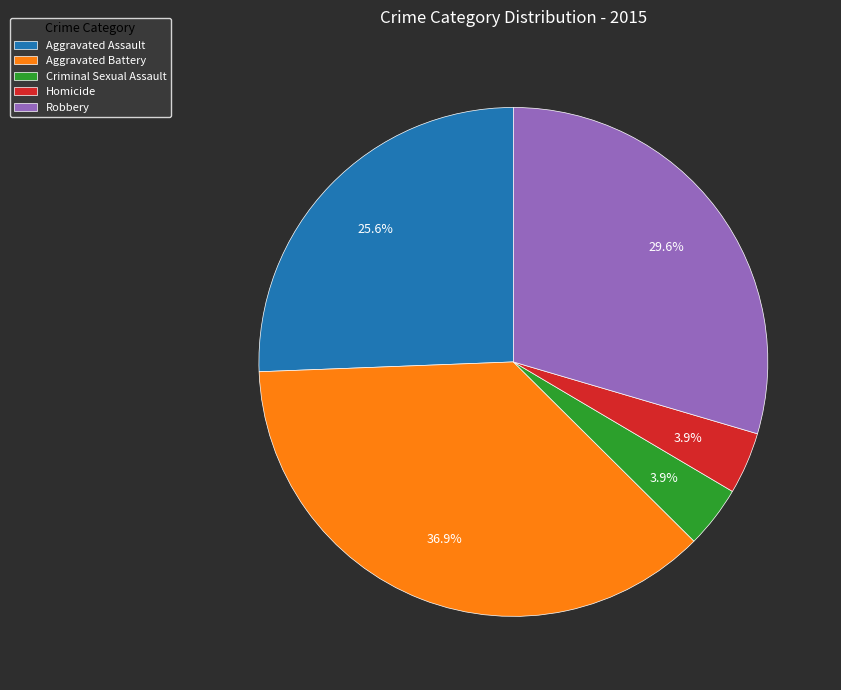

Which category has the biggest portion of the pie?

Aggravated Battery